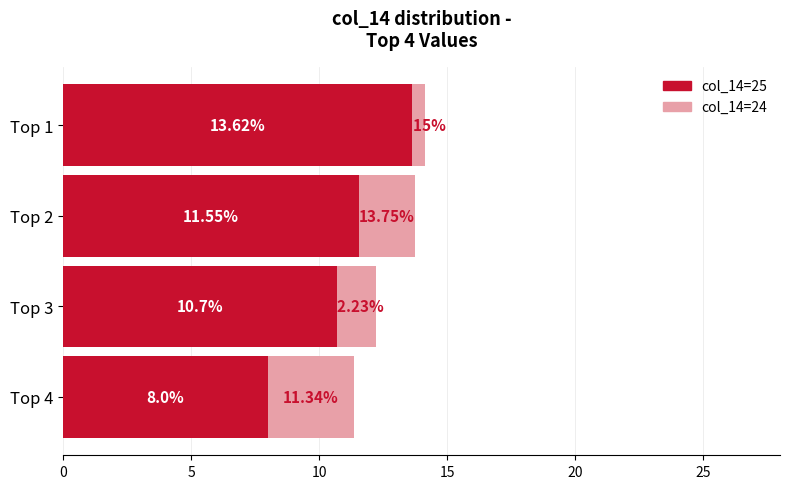

Rank the series by their maximum value, from highest to lowest.

col_14=24, col_14=25